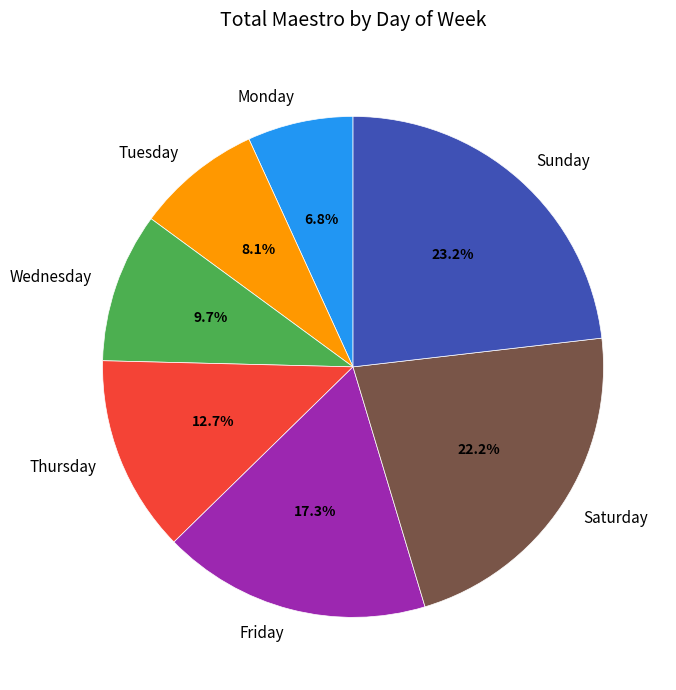

Rank the categories by value from lowest to highest.

Monday, Tuesday, Wednesday, Thursday, Friday, Saturday, Sunday